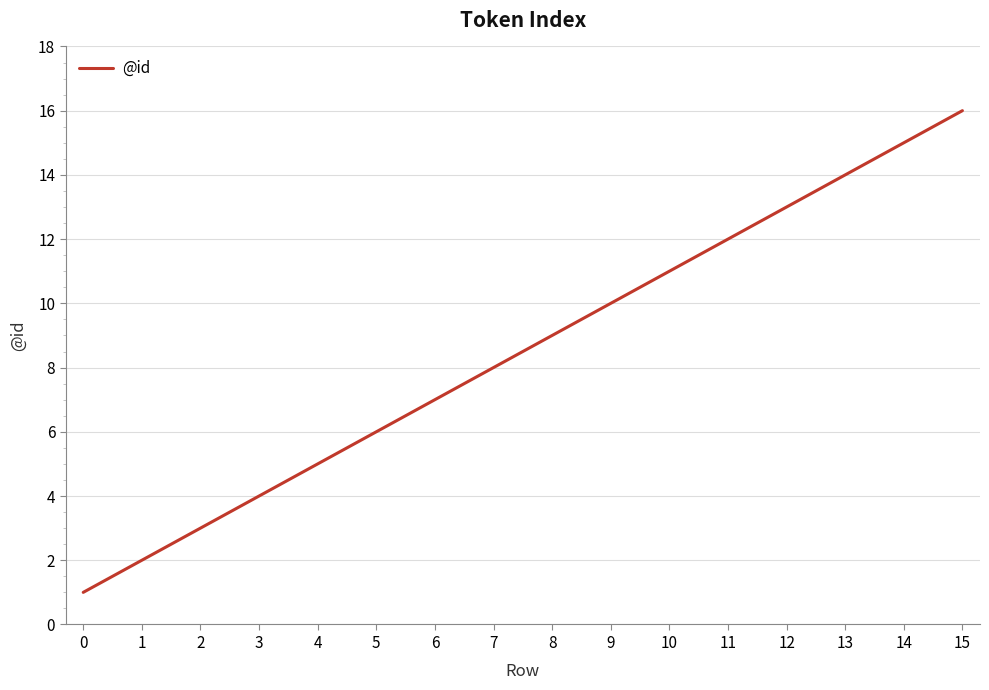

List the labels in order of value, largest first.

15, 14, 13, 12, 11, 10, 9, 8, 7, 6, 5, 4, 3, 2, 1, 0